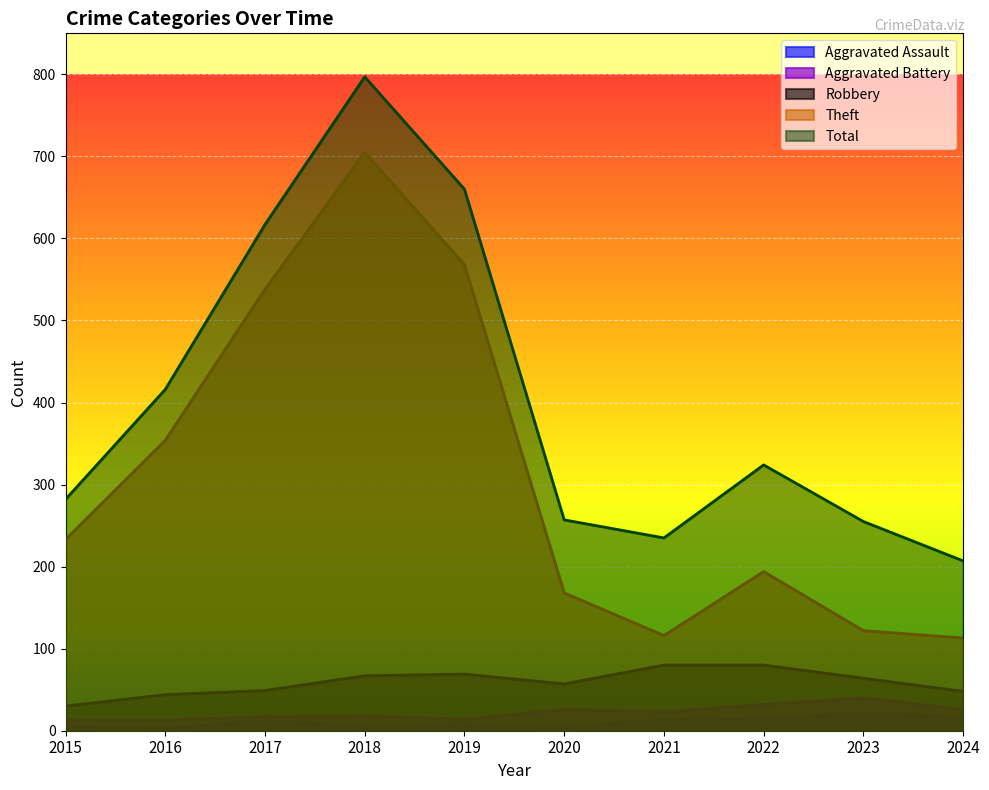

The Total series shows 207 at 2024. True or false?

True